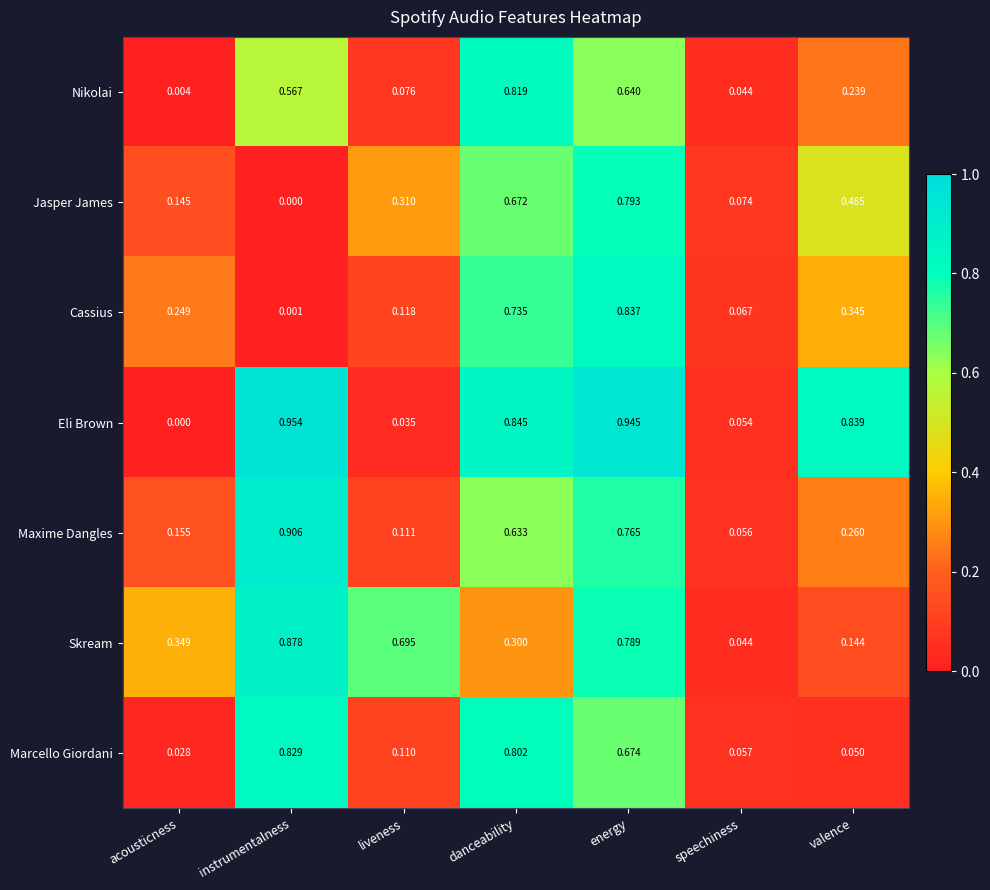

Which category has the lowest value in the Jasper James series?

instrumentalness